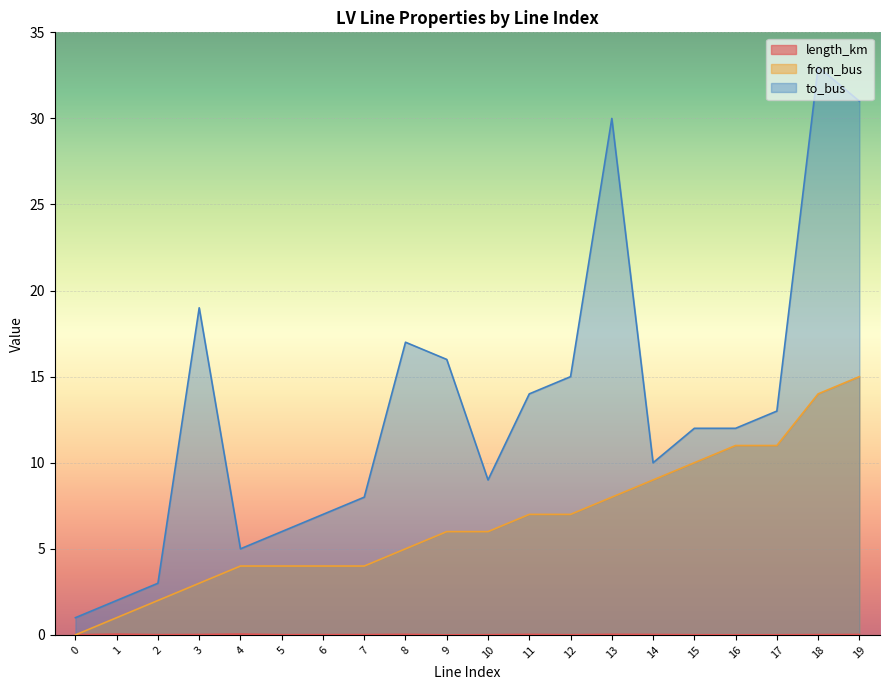

At 2, list the series in order from largest to smallest.

to_bus, from_bus, length_km